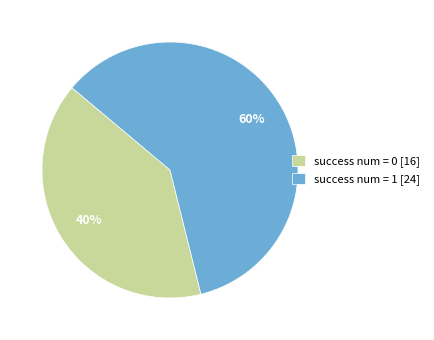

Rank the categories by value from highest to lowest.

success num = 1 [24], success num = 0 [16]